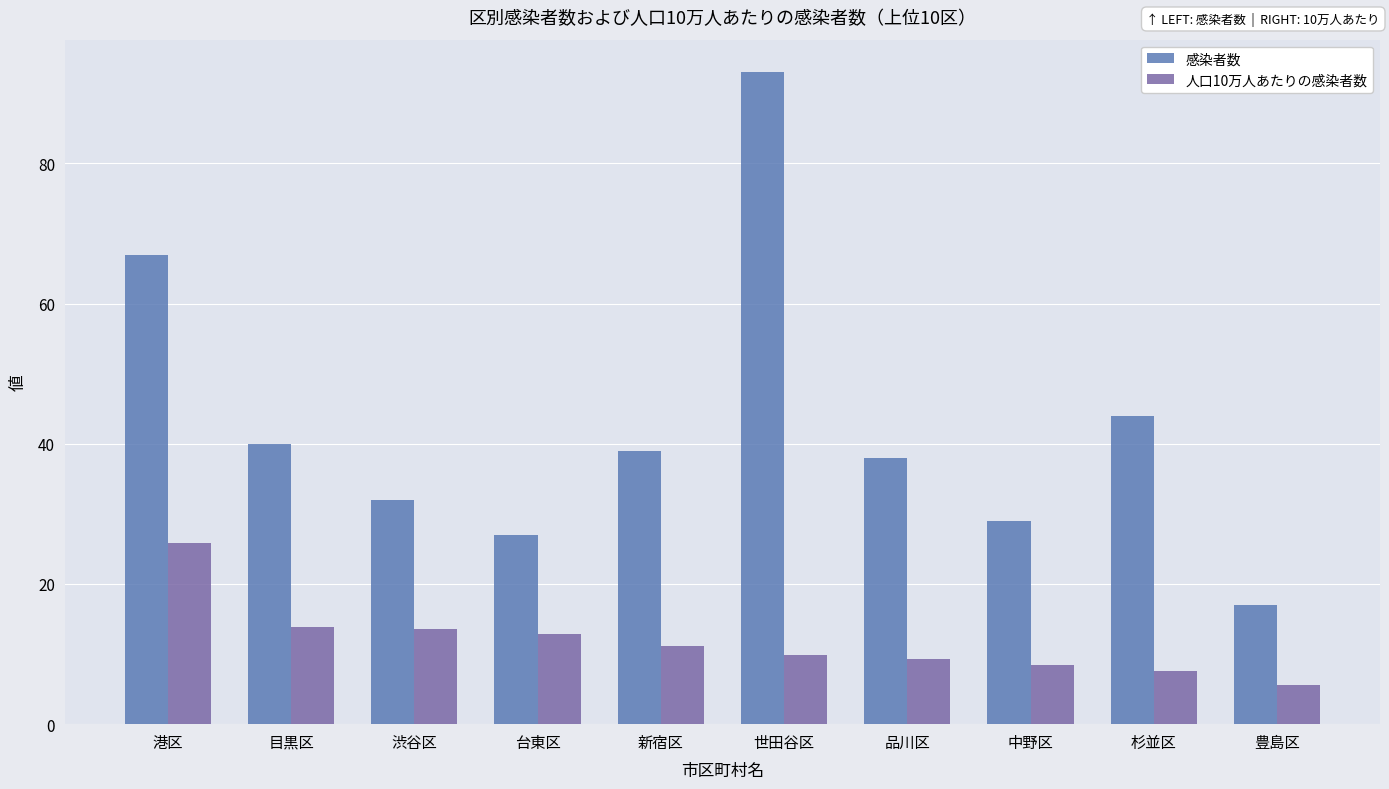

Where is 感染者数 nearest to the value 55?

杉並区